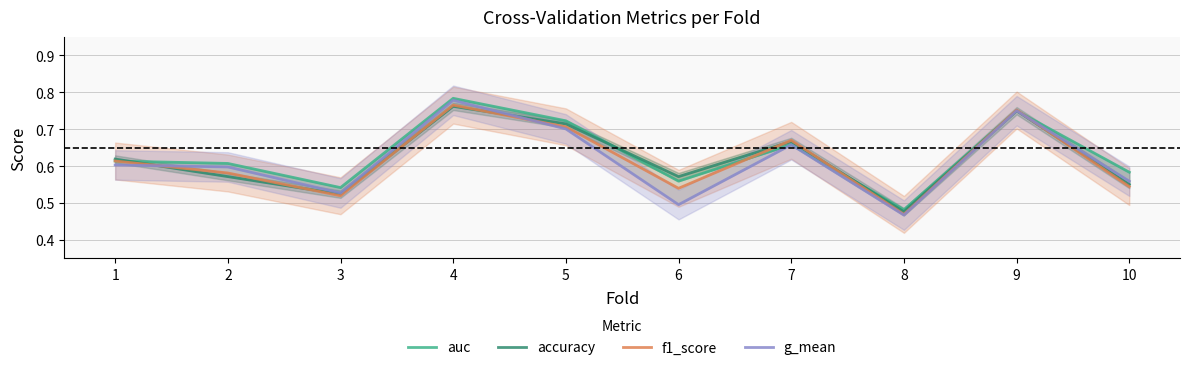

What are all the series names shown in the legend?

auc, accuracy, f1_score, g_mean